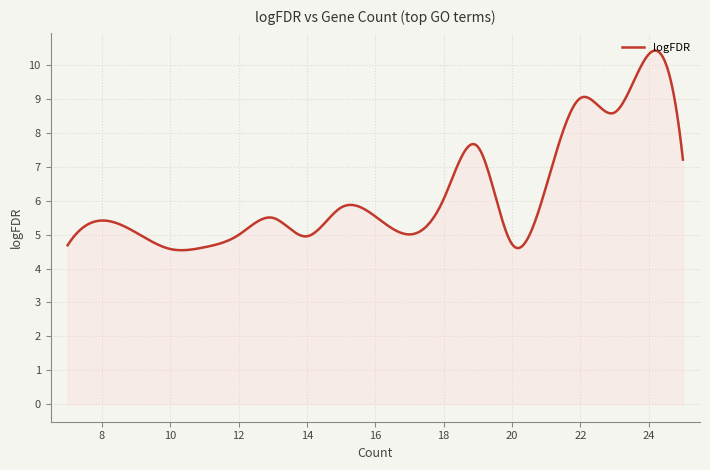

What is the difference between the maximum and minimum values?

5.9